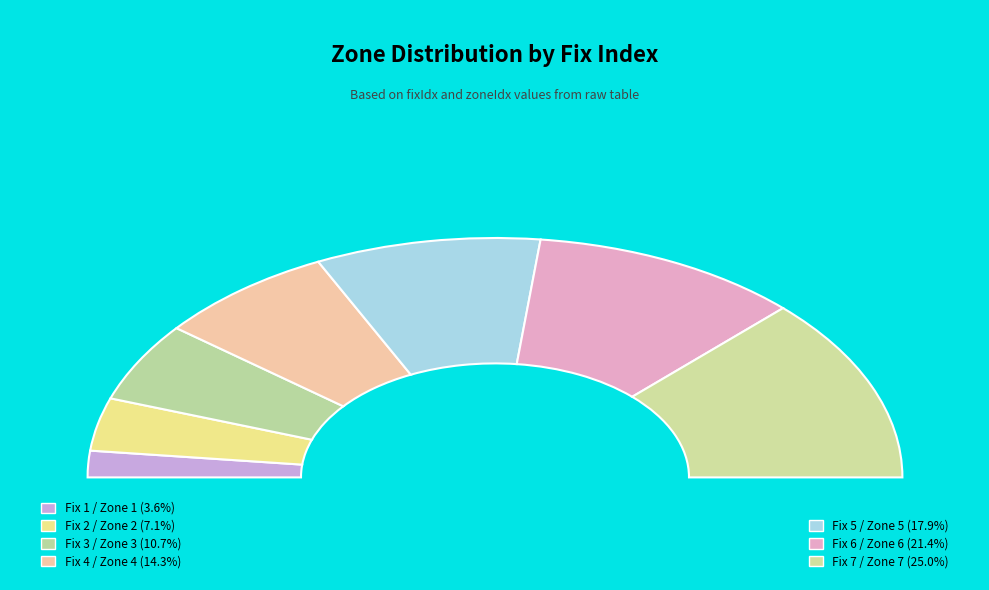

To the nearest percent, what is the difference between the 6 and 2 slice percentages?

14%